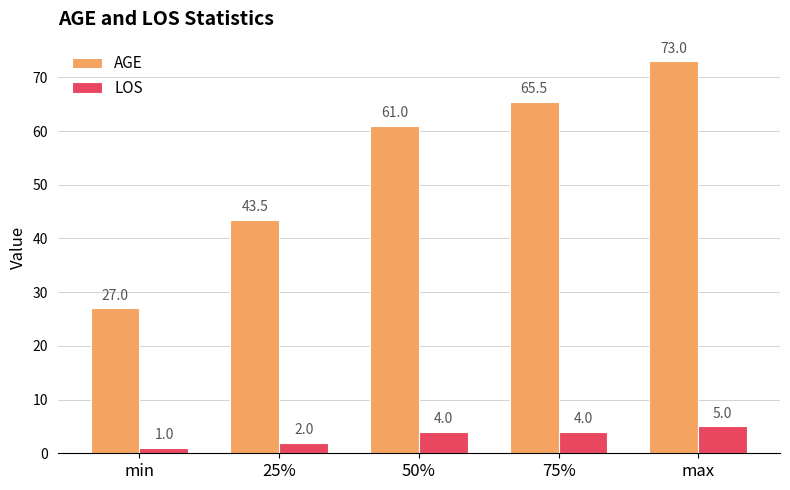

Which series has the widest spread of values?

AGE